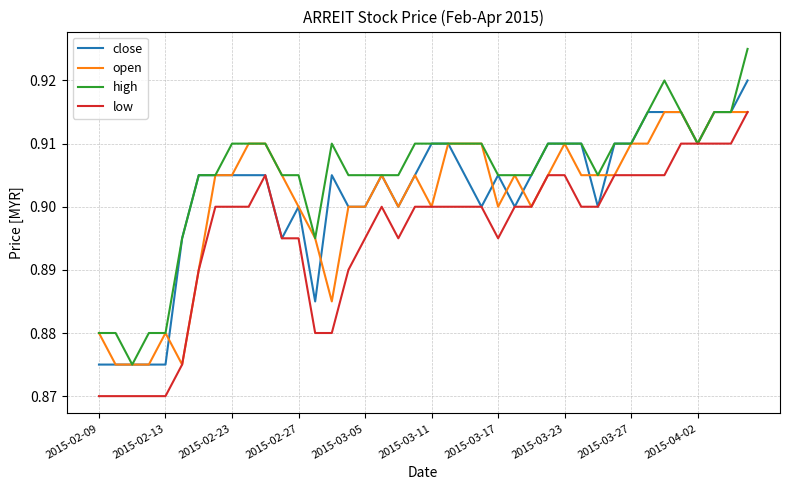

Which series has the largest total across all categories?

high